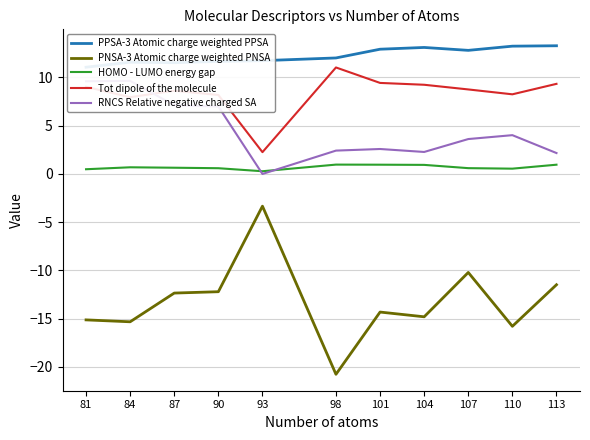

How many data points does each series have?

11